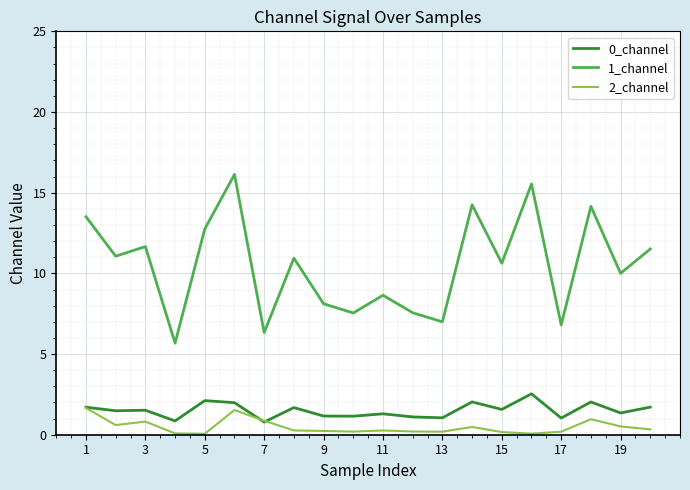

What is the minimum value for 0_channel?

0.8